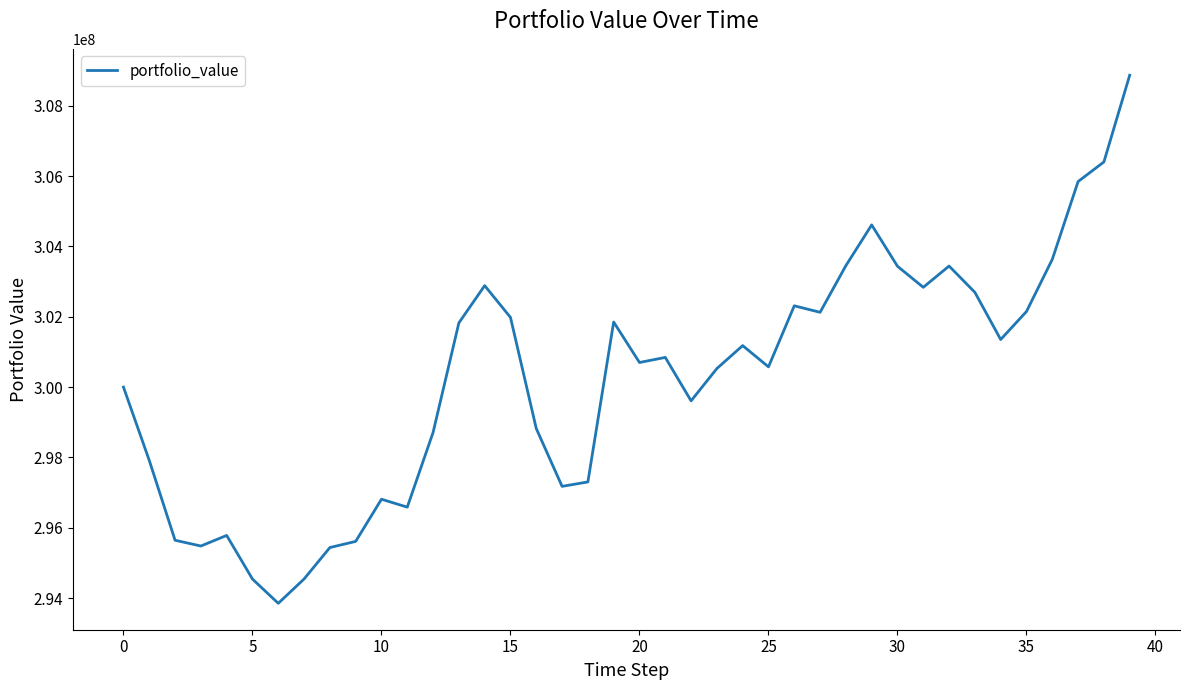

What is the maximum value shown in the chart?

308866062.7